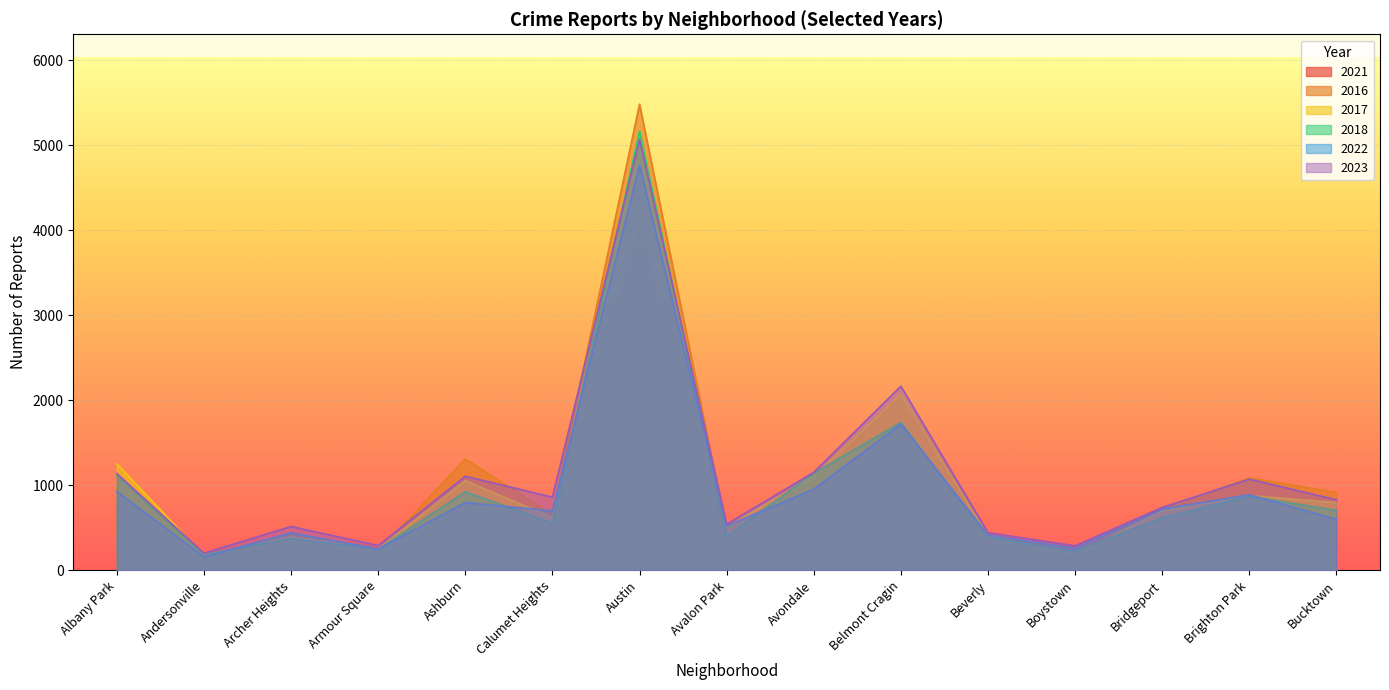

List the series in order of their peak value, highest first.

2016, 2018, 2017, 2023, 2022, 2021